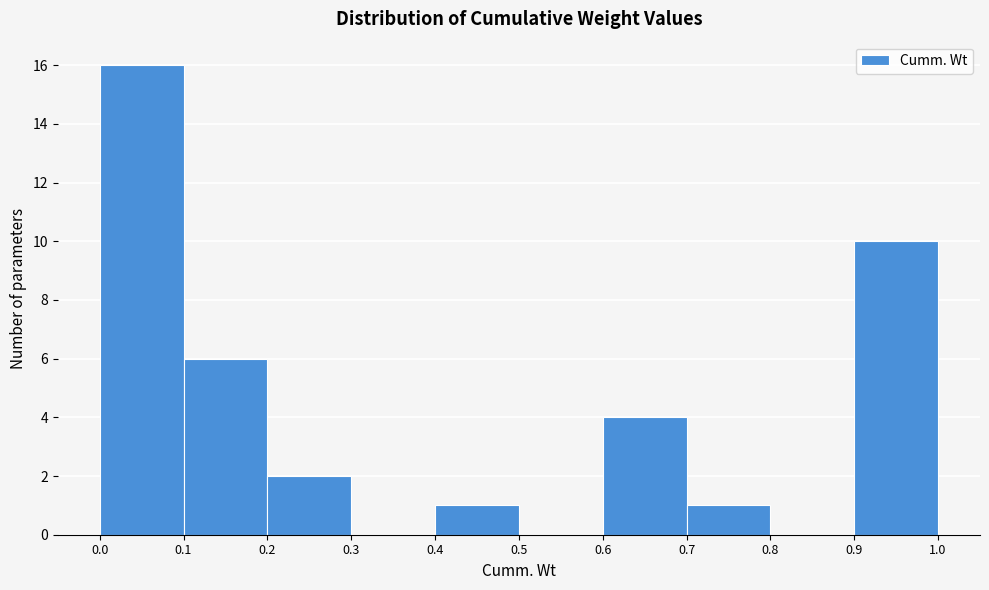

How tall is the bar that spans 0.9 to 1.0 on the x-axis? The values are not printed on the chart, so give them approximately, as read against the axis.

10